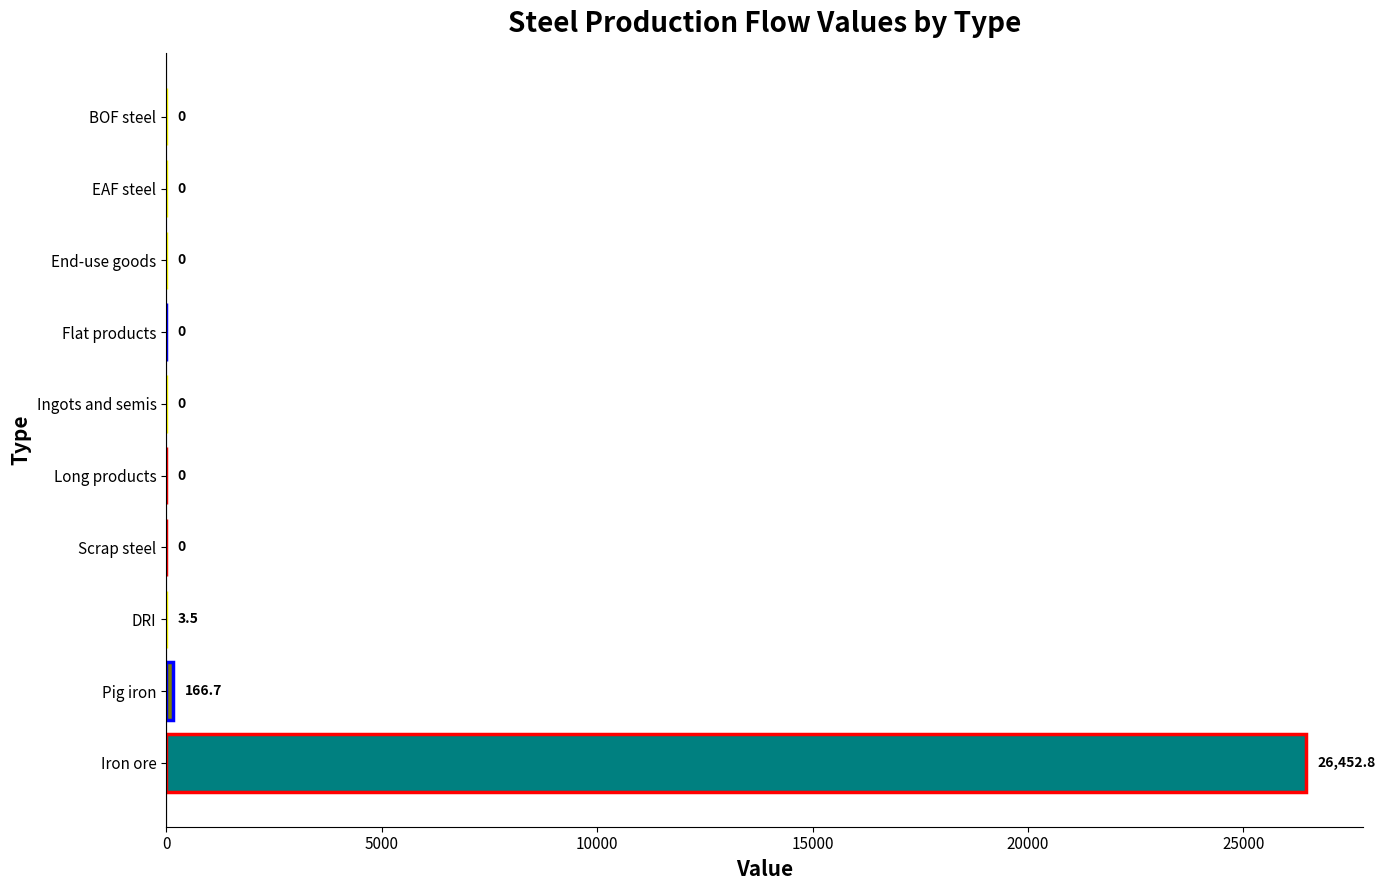

The chart shows a value of -11783.3 at Flat products. True or false?

False